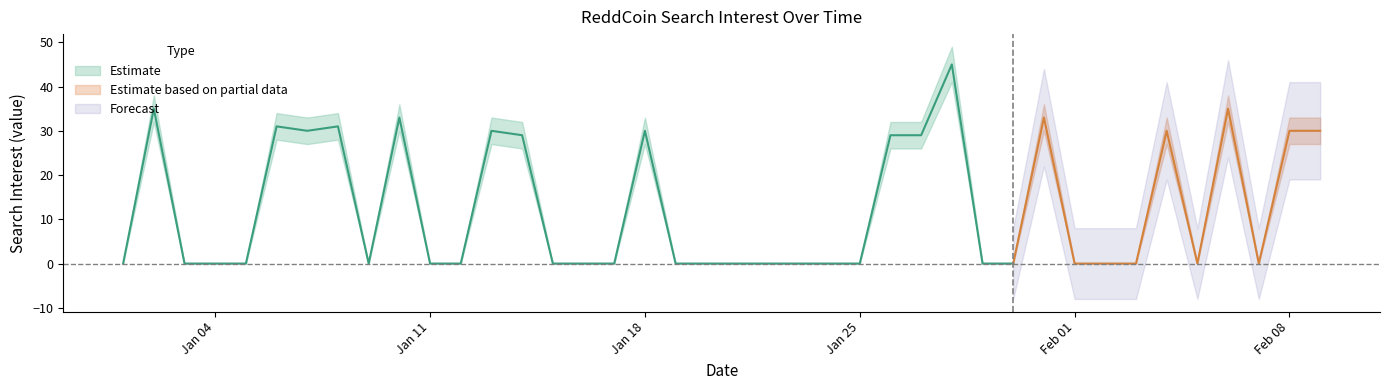

The value of ReddCoin_lower at 2016/02/08 is 27. True or false?

True